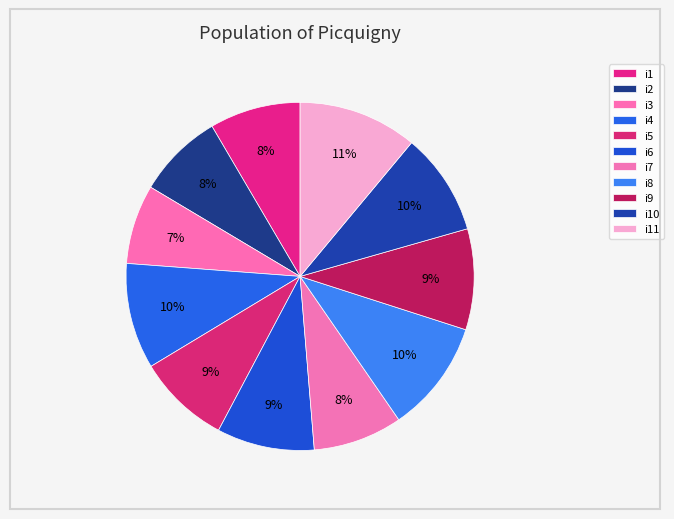

How many segments does this pie chart have?

11